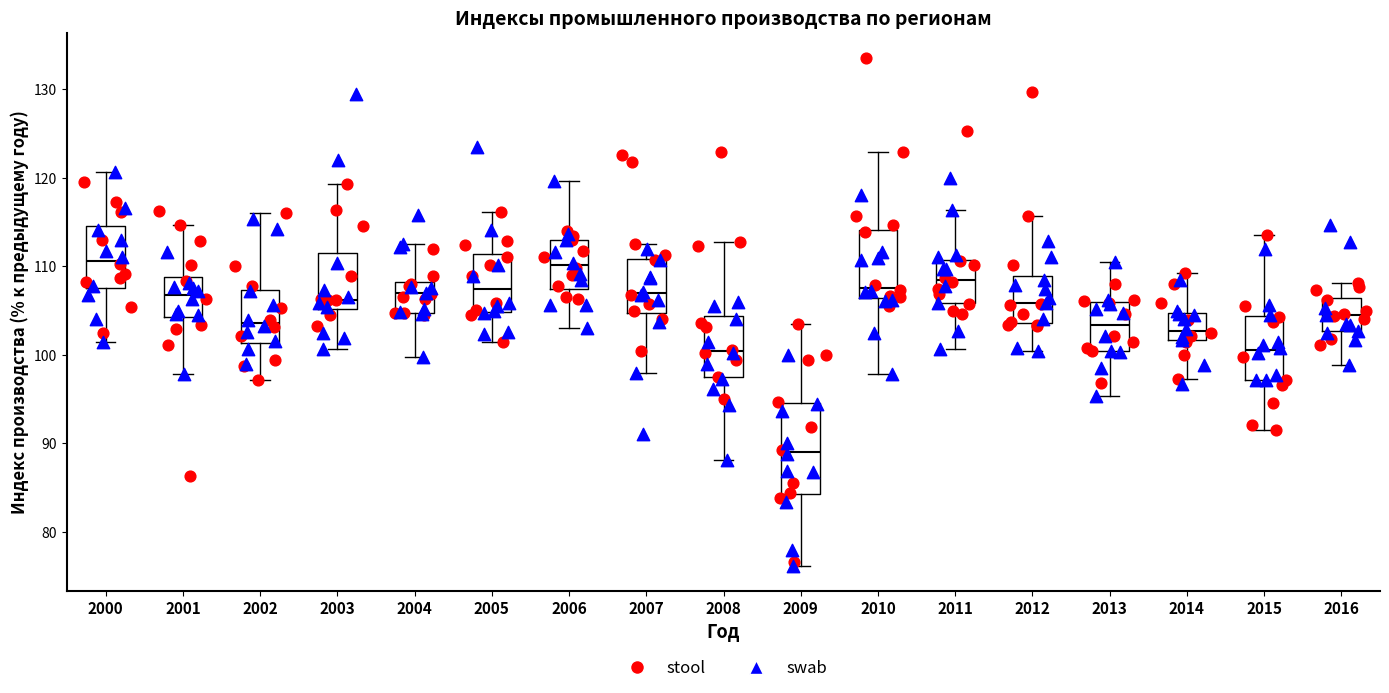

Which box is the tallest, from its lower edge to its upper edge?

2009